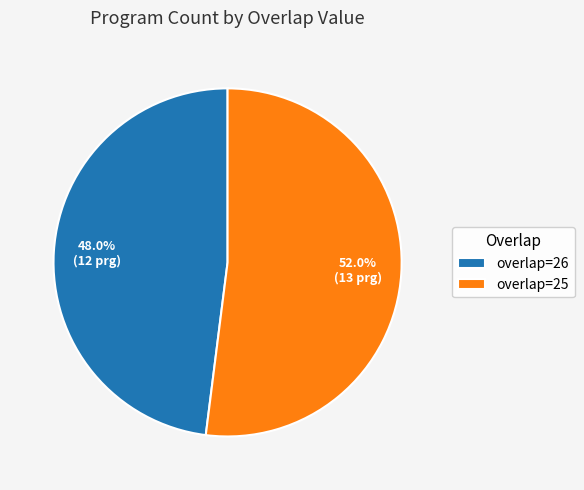

Between overlap=26 and overlap=25, which is larger?

overlap=25